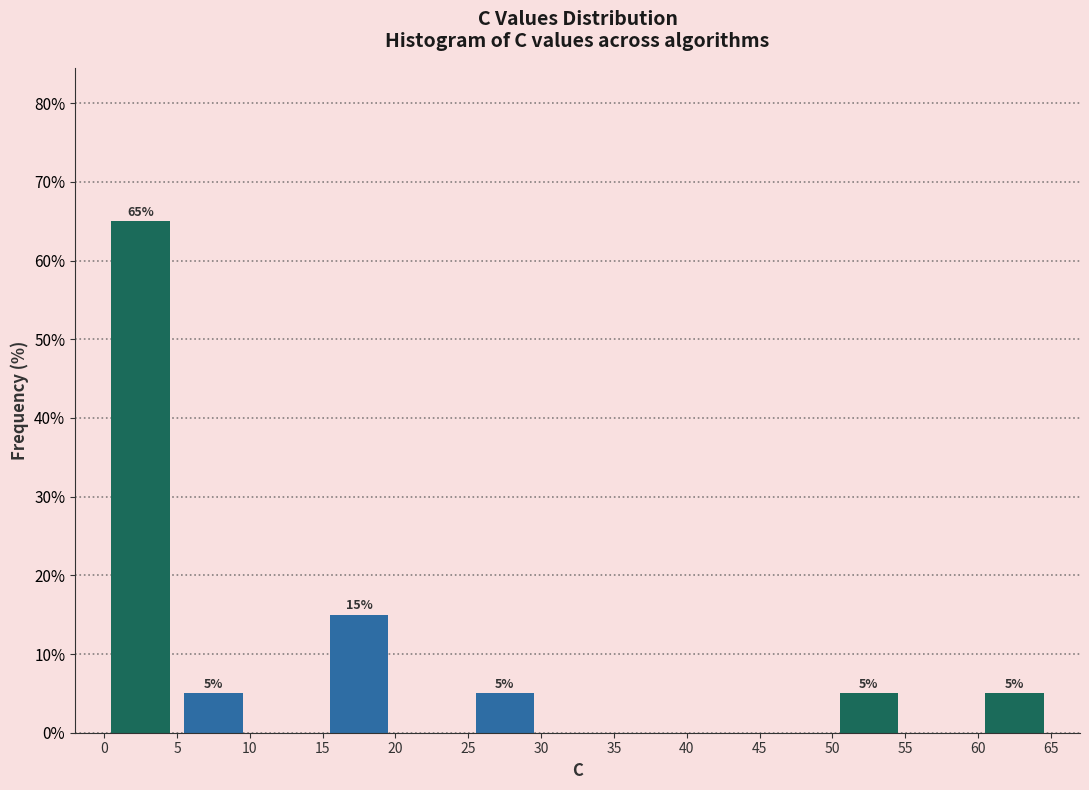

Over which range of the x-axis is the bar tallest?

0 to 5